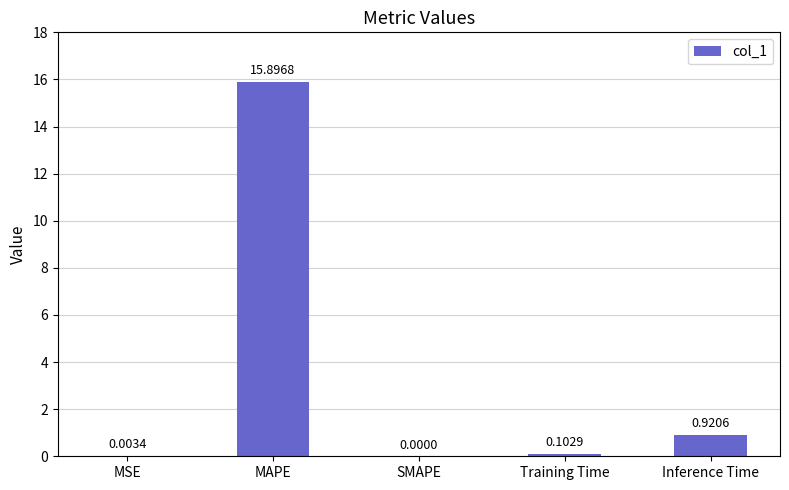

Between MAPE and SMAPE, which is larger?

MAPE